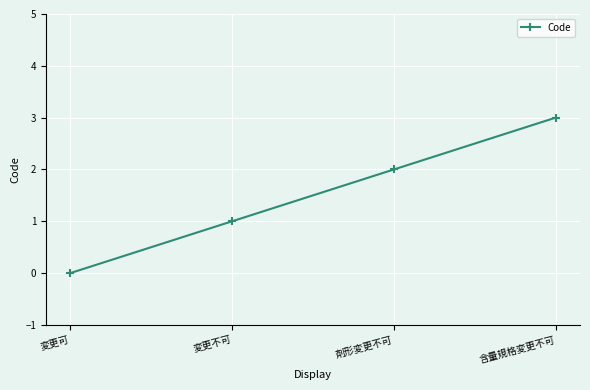

List the labels in order of value, smallest first.

変更可, 変更不可, 剤形変更不可, 含量規格変更不可